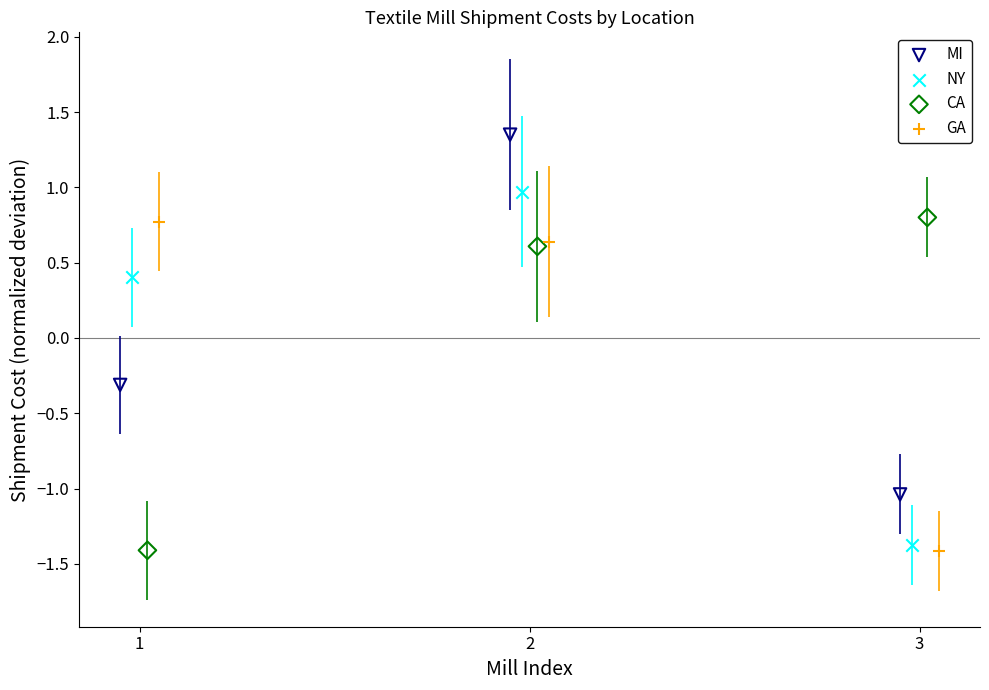

Which series contains the highest Y value?

MI